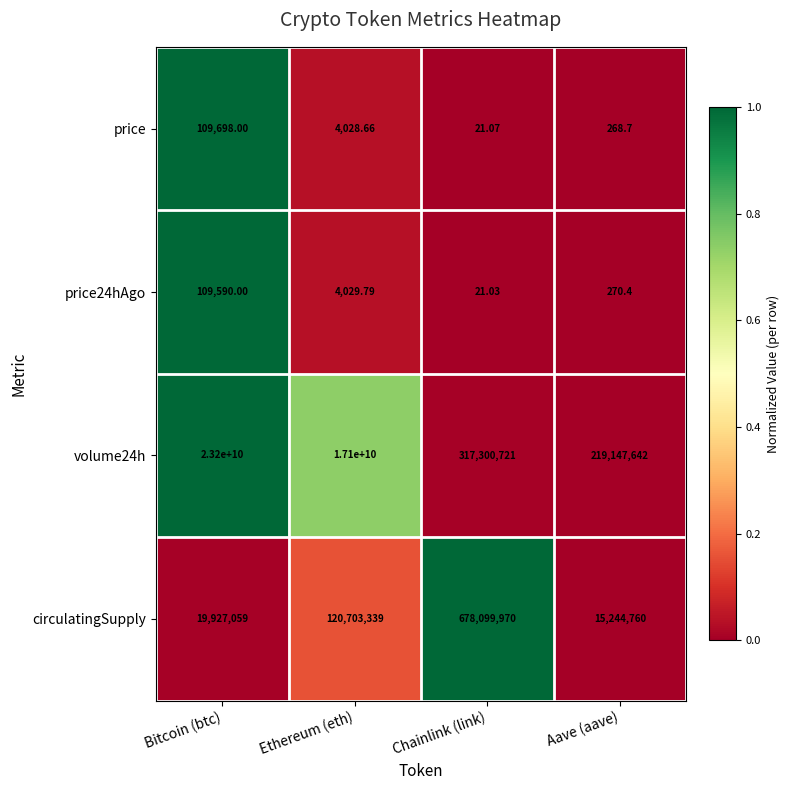

Which series has the largest total across all categories?

volume24h